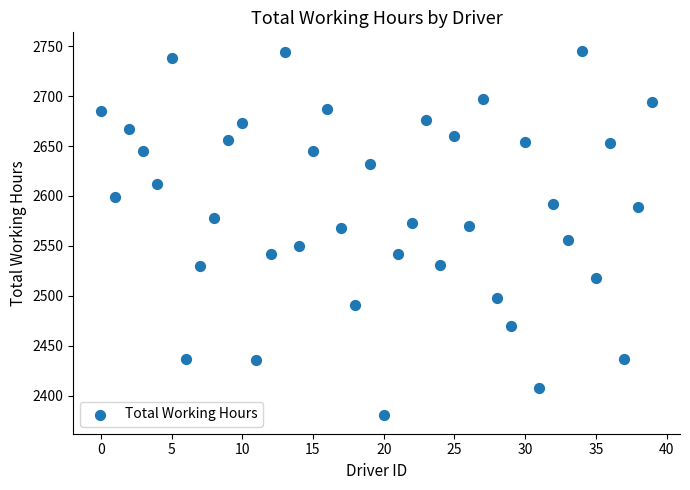

What is the range of Y values (max minus min)?

365.1